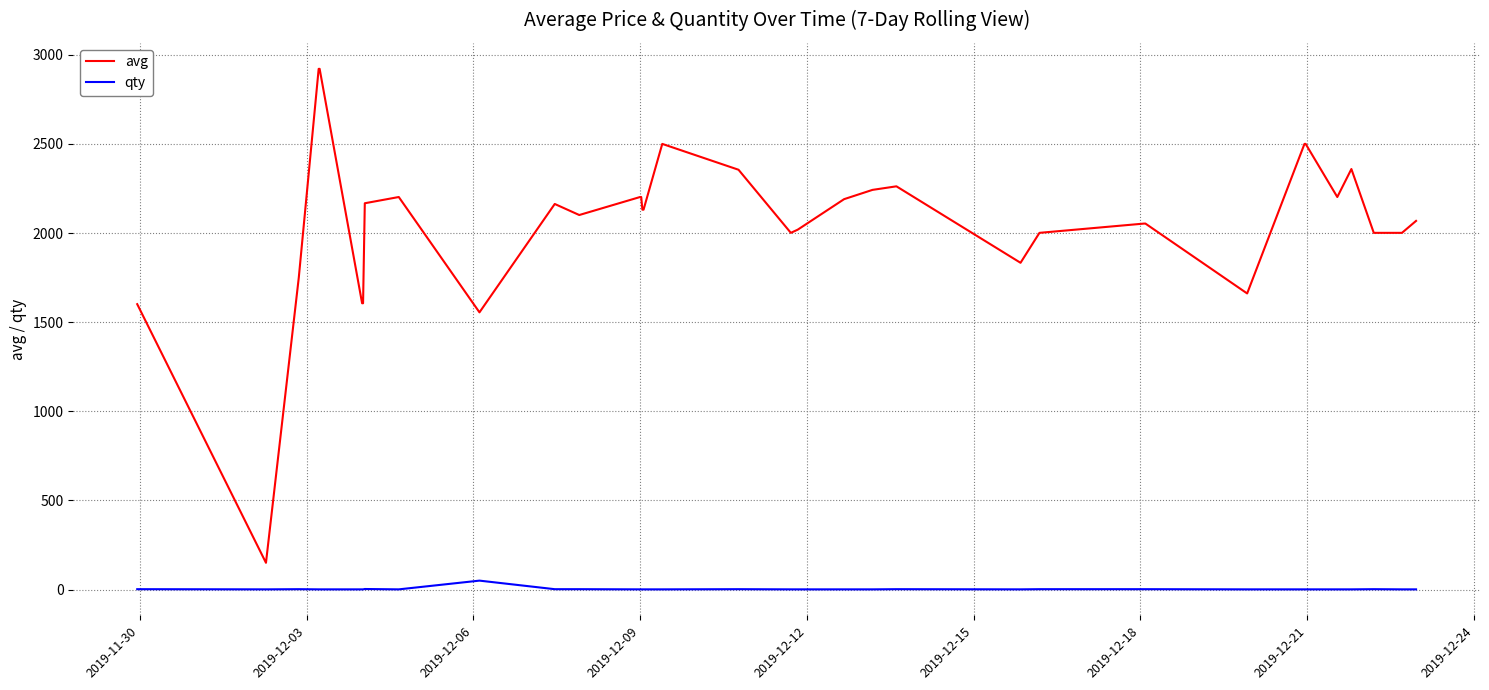

True or false: qty and avg intersect in this chart.

False